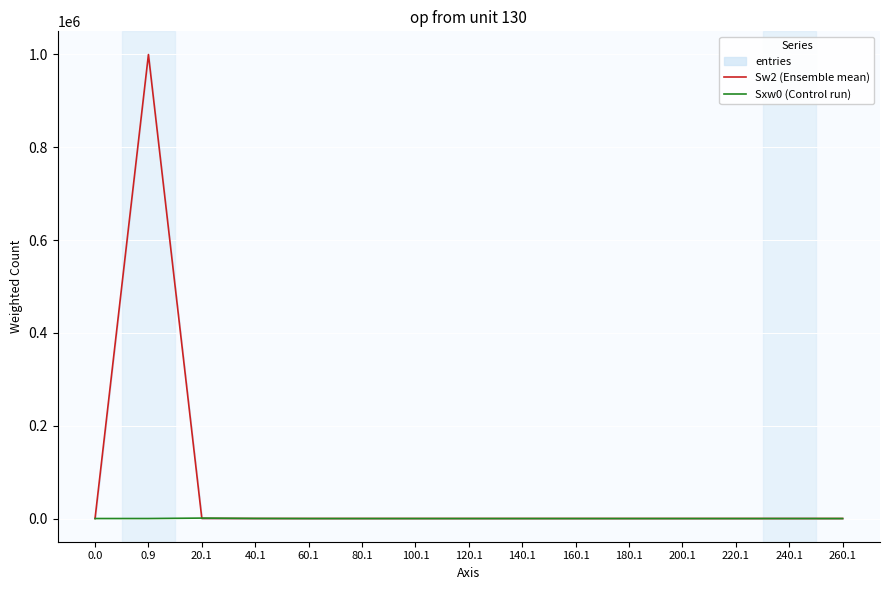

Is the value of Sxw0 (Control run) at 220.1 greater than the value of Sw2 (Ensemble mean) at 200.1?

No